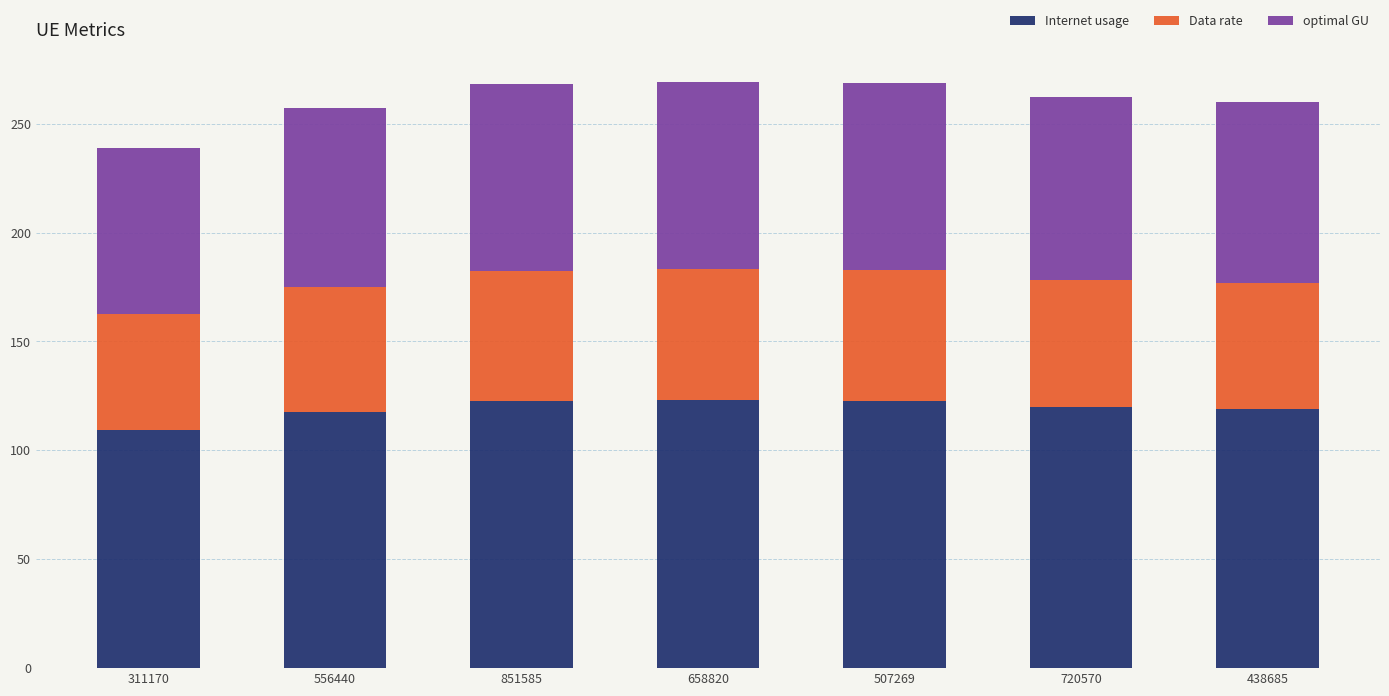

The Internet usage series shows 202.5 at 851585. True or false?

False